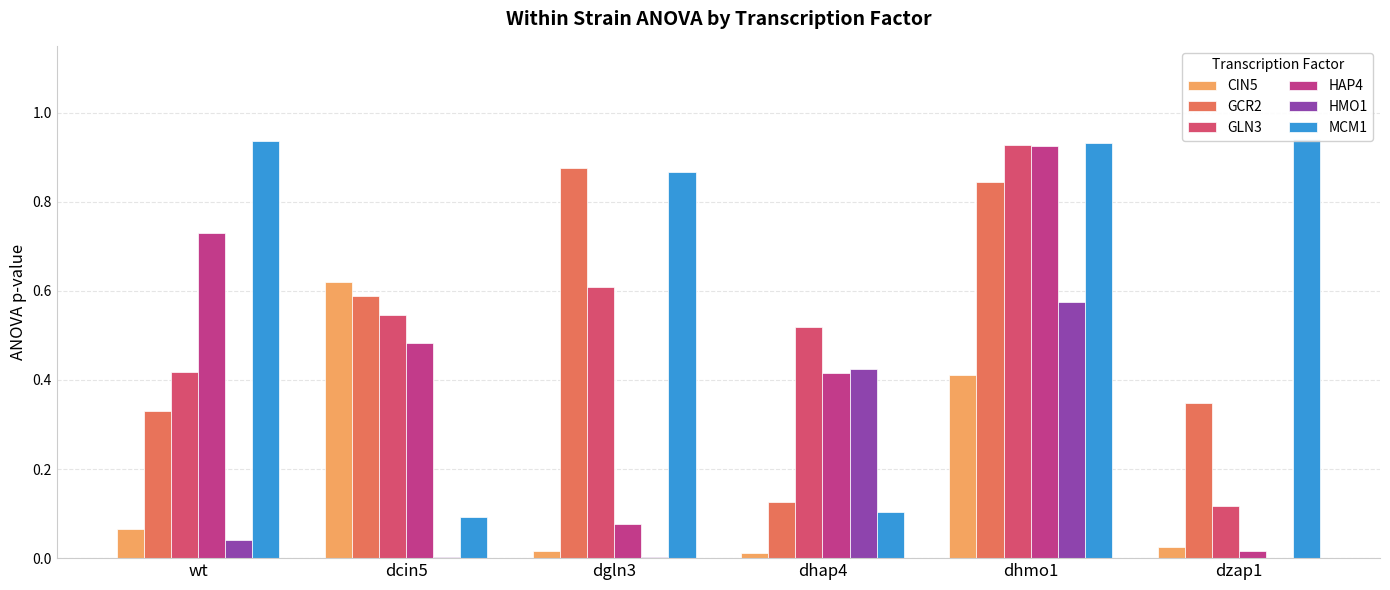

What are all the series names shown in the legend?

CIN5, GCR2, GLN3, HAP4, HMO1, MCM1